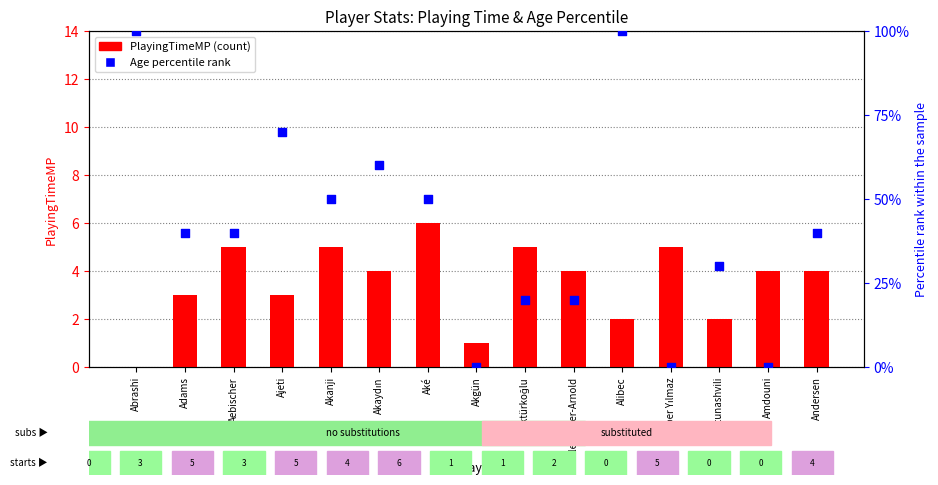

Which series reaches the maximum Y coordinate?

Age percentile rank